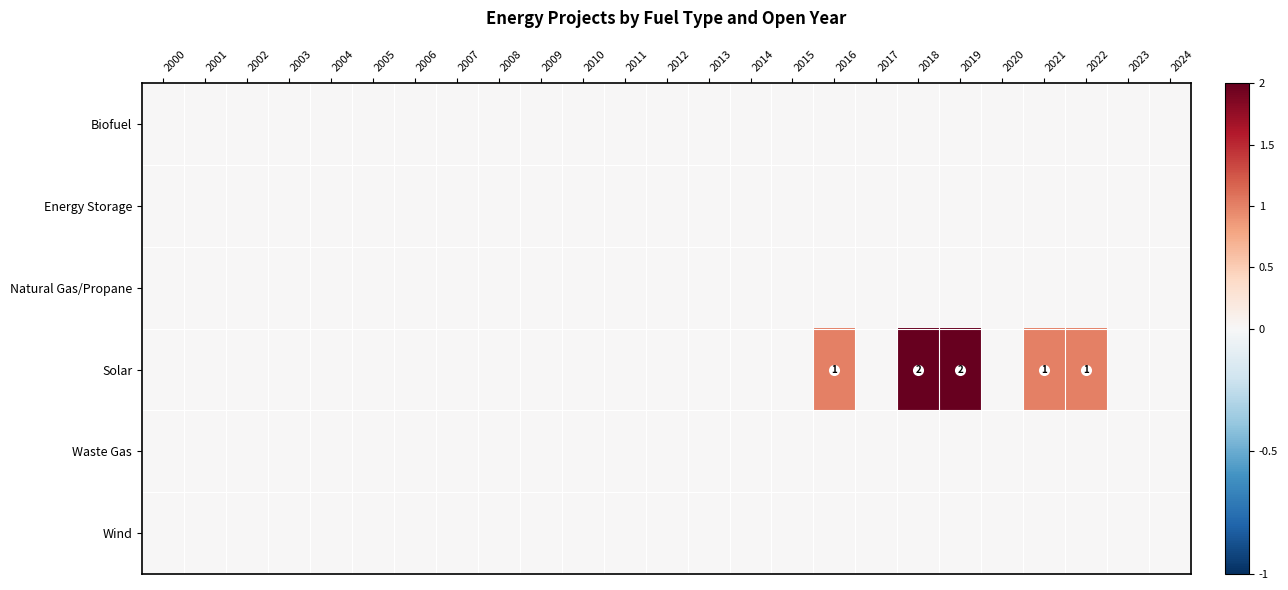

Which has a higher value, 2011 or 2015?

2011